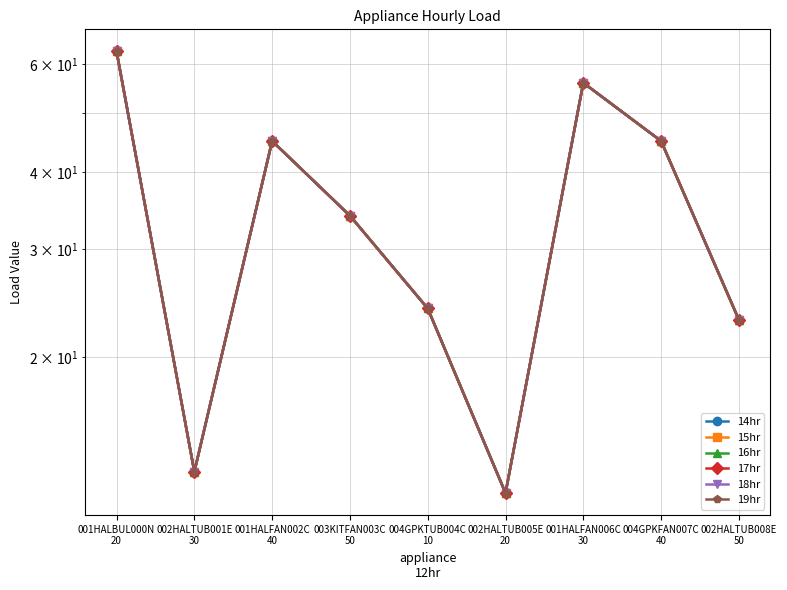

What are all the series names shown in the legend?

14hr, 15hr, 16hr, 17hr, 18hr, 19hr